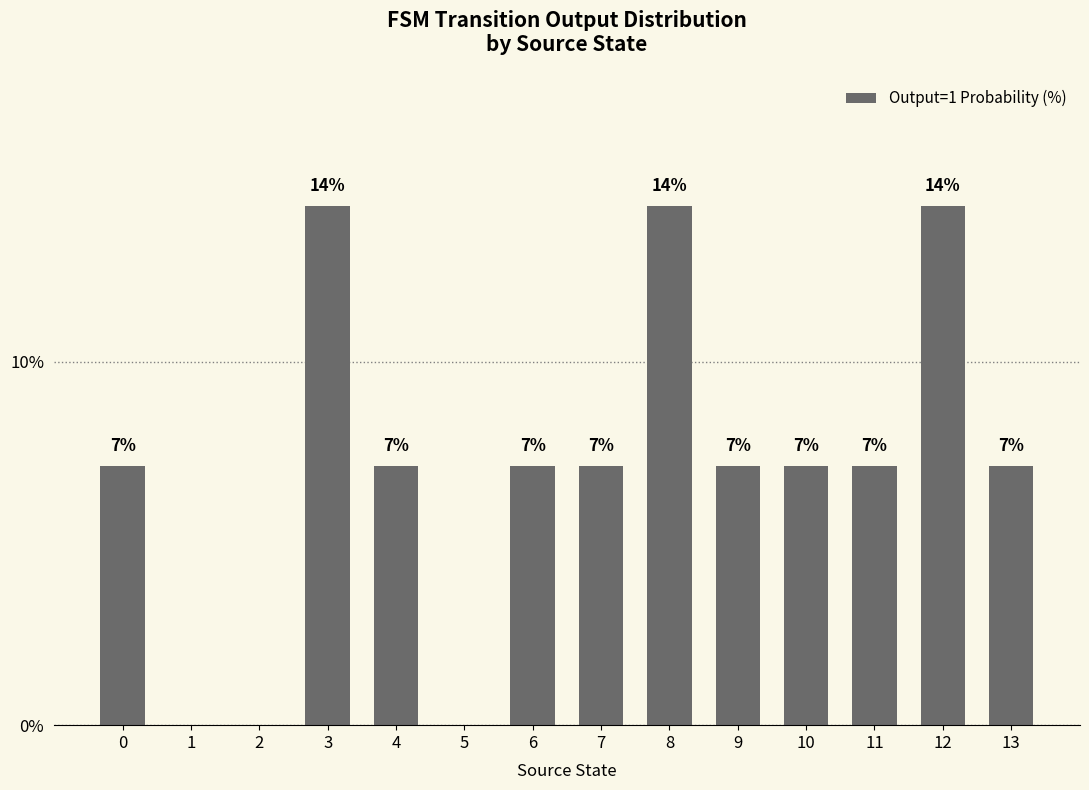

What is the ratio of the value at 8 to the value at 10?

2.0